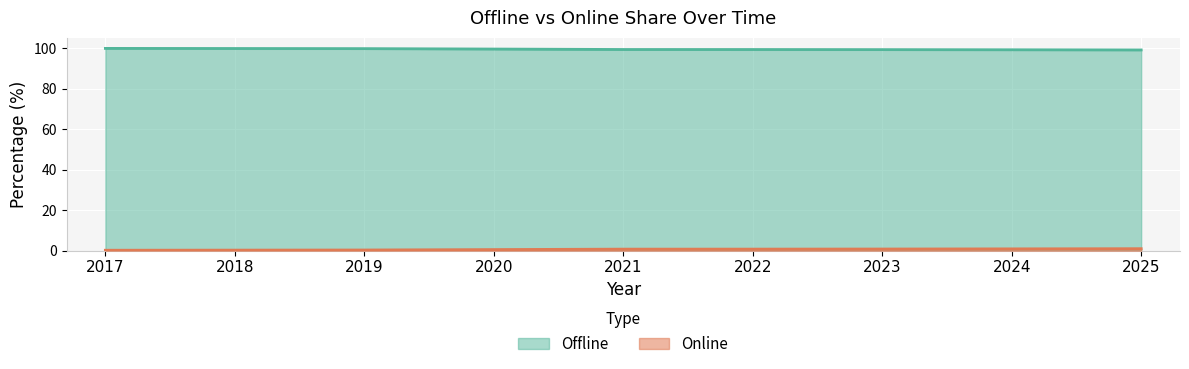

What is the average value of the Online series?

0.6